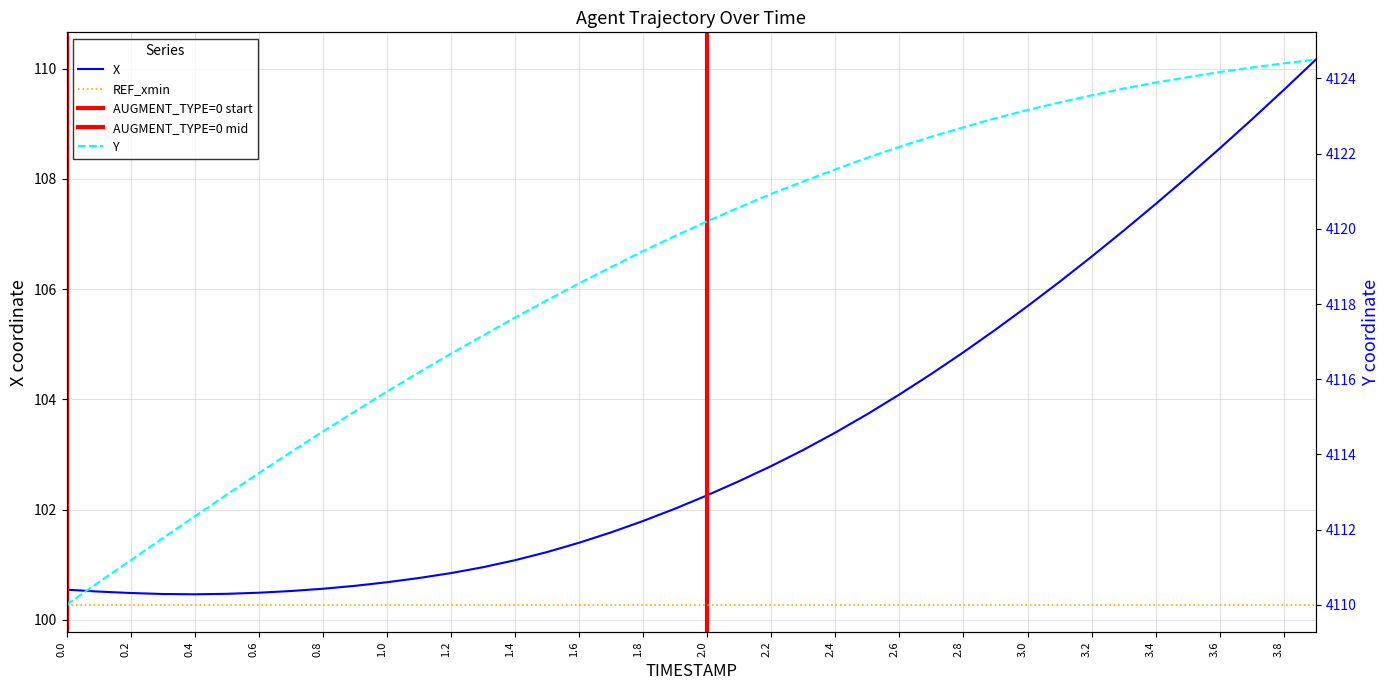

What is the value of the X point at the 16th from the left?

101.2